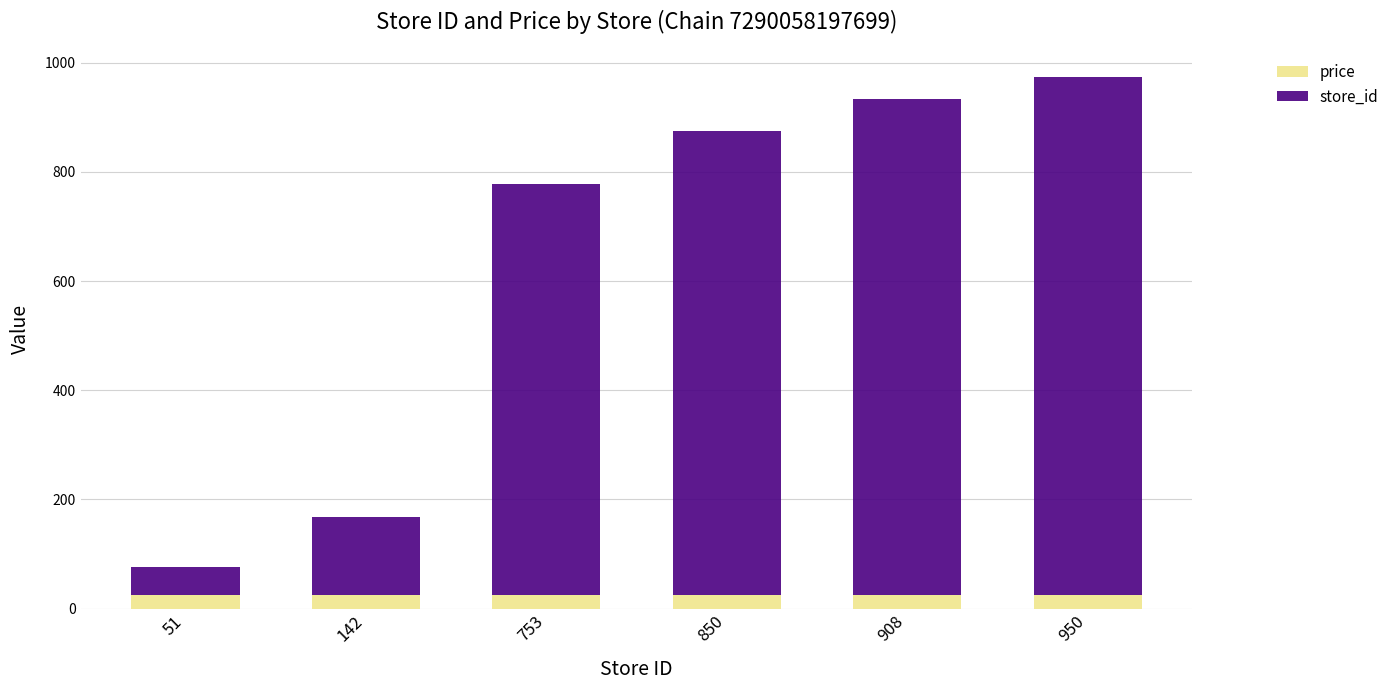

What is the highest value of the price series?

24.9